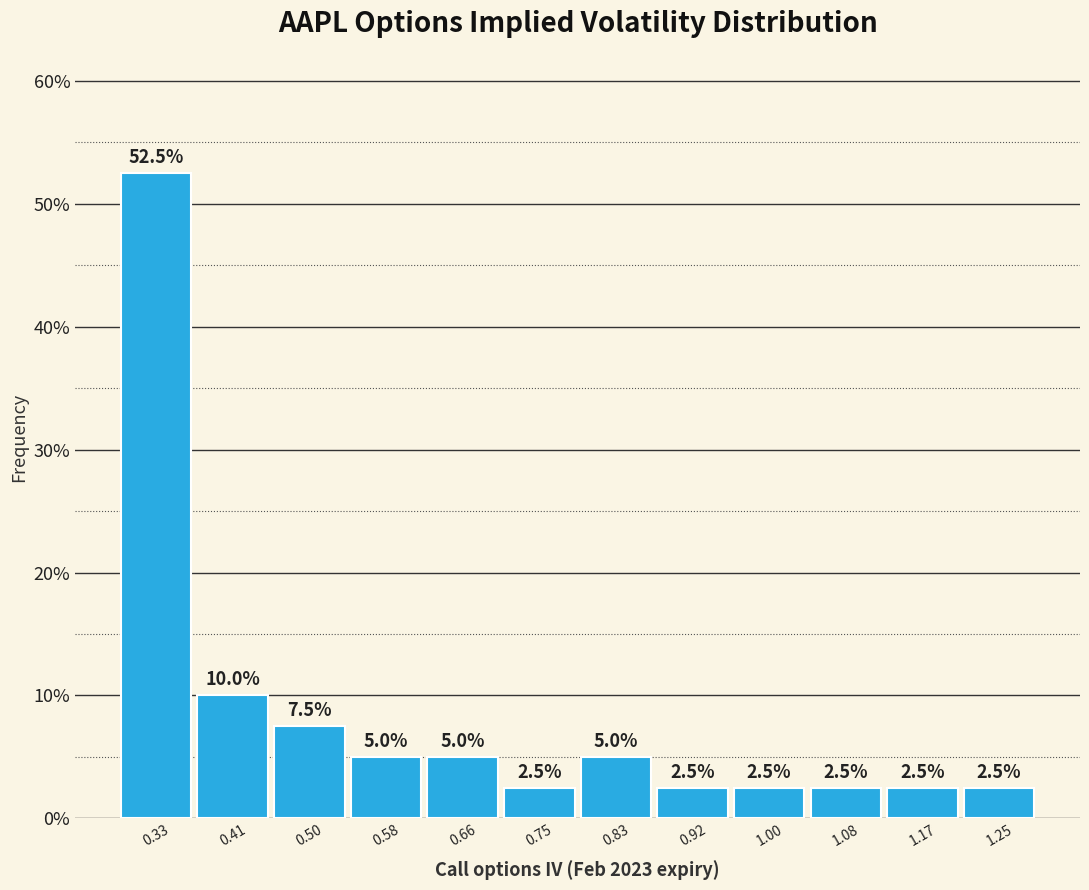

Reading left to right, transcribe this chart: for each bar, give the range it covers on the x-axis and its height. The bar edges are not printed on the chart, so give them approximately, as read against the axis.

0.29 to 0.37: 52.5
0.37 to 0.45: 10.0
0.45 to 0.54: 7.5
0.54 to 0.62: 5.0
0.62 to 0.71: 5.0
0.71 to 0.79: 2.5
0.79 to 0.87: 5.0
0.87 to 0.96: 2.5
0.96 to 1.04: 2.5
1.04 to 1.13: 2.5
1.13 to 1.21: 2.5
1.21 to 1.29: 2.5